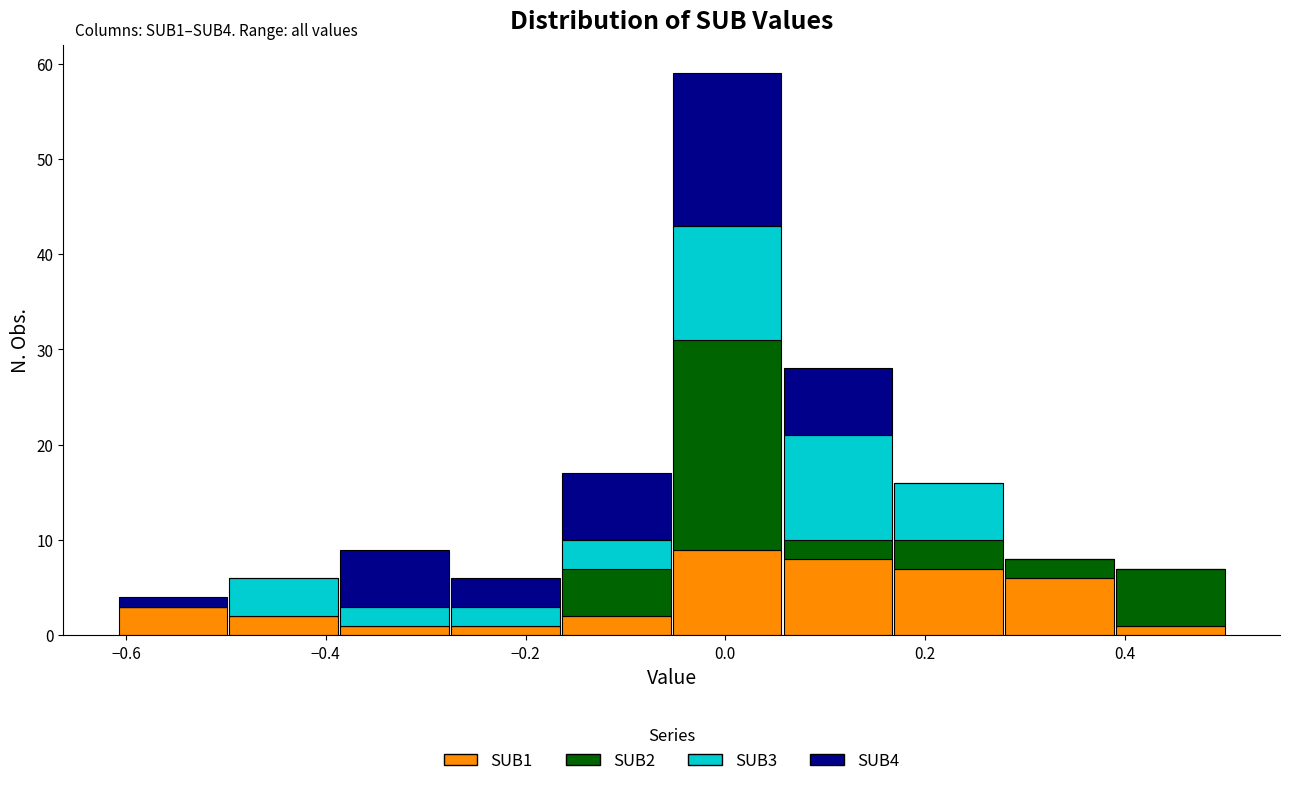

Which range on the x-axis has the tallest stacked bar (by total height)?

-0.06 to 0.06